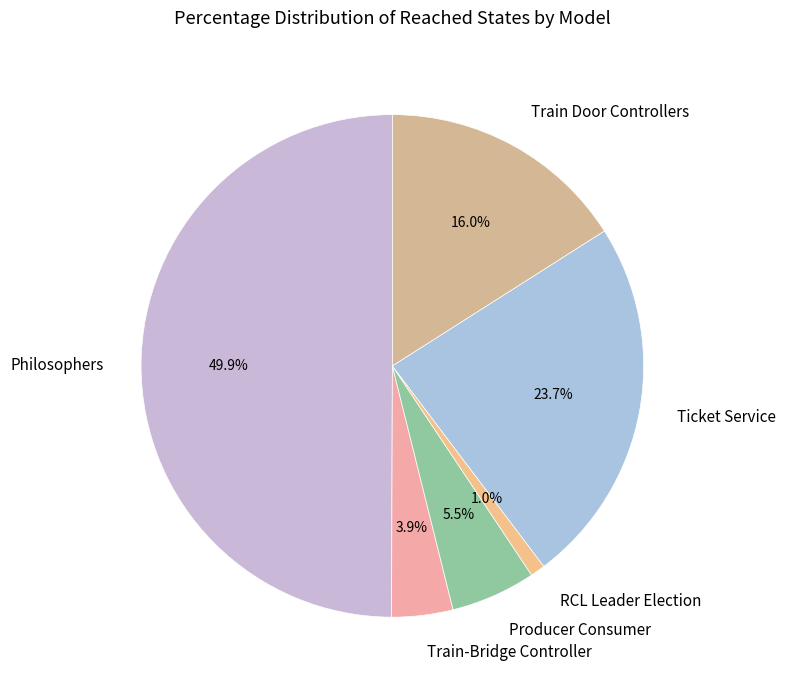

To the nearest percent, what portion does Philosophers represent?

50%